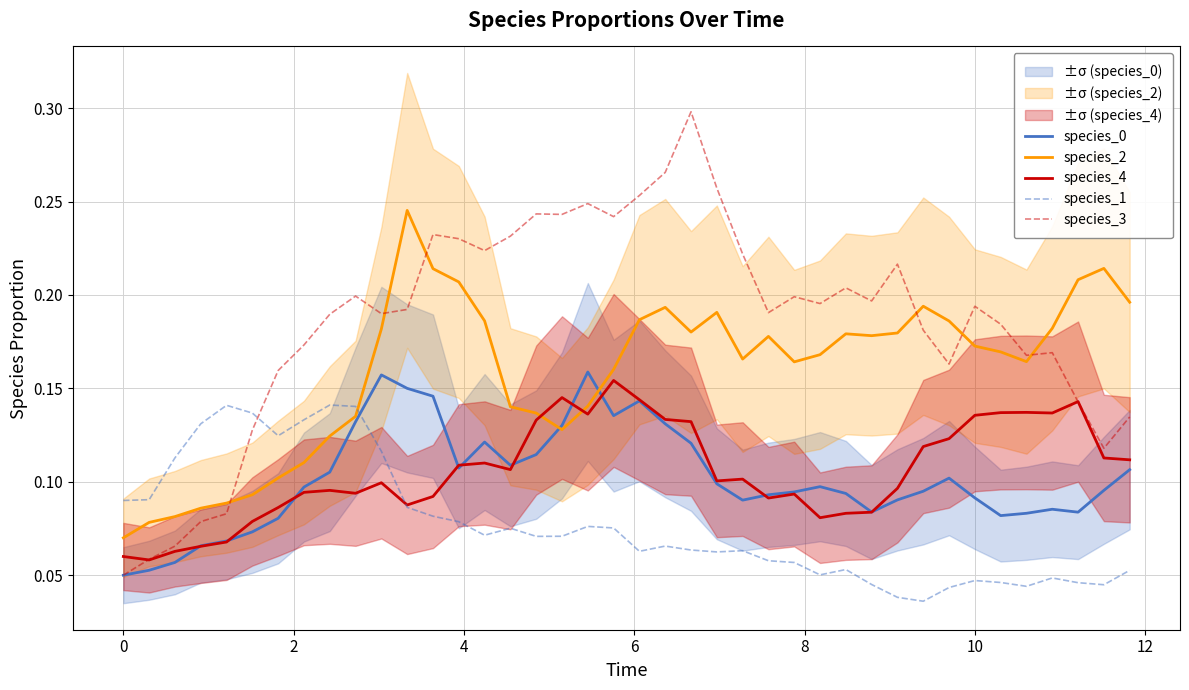

True or false: species_1 and species_3 cross at least once.

True